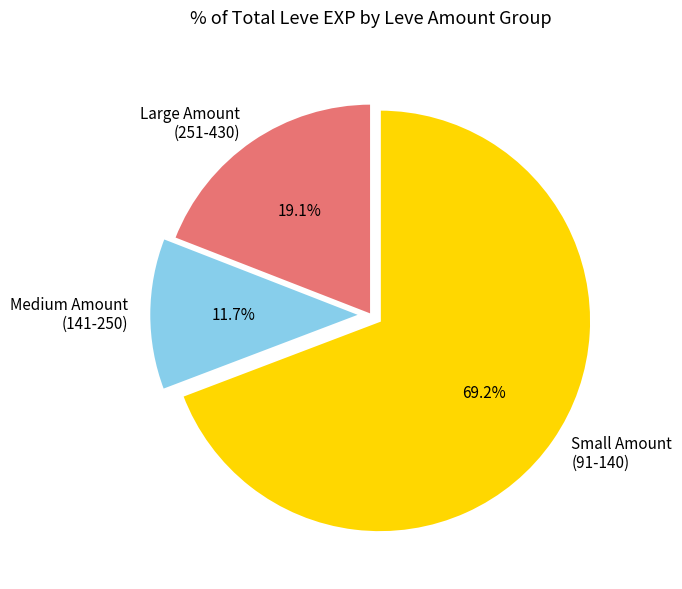

Does any single category account for the majority?

Yes